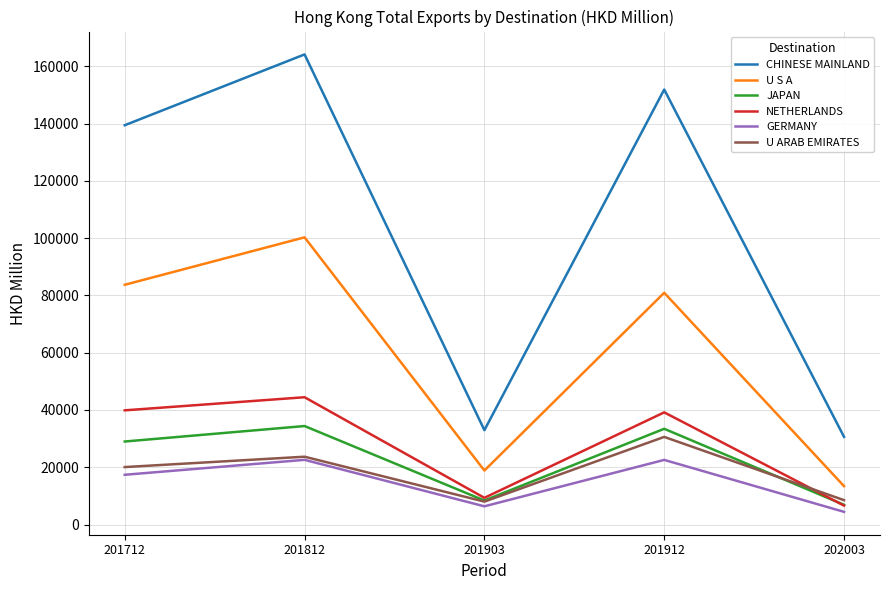

What is the spread (max minus min) of values at 202003?

26194.8